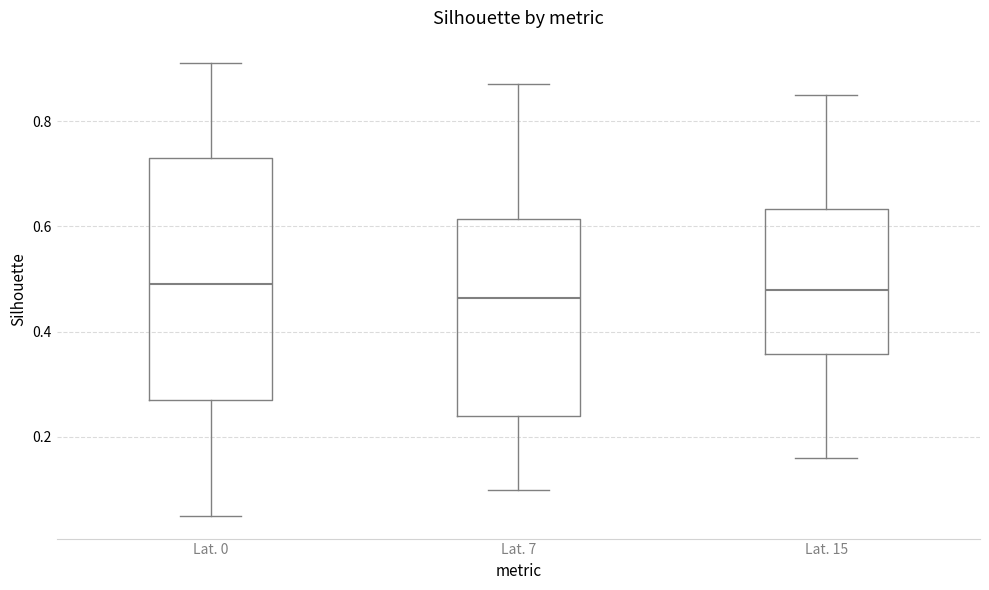

Reading left to right, read every box against the y-axis: the position of its median line, the range the box covers, and the ends of its whiskers. The values are not printed on the chart, so give them approximately, as read against the axis.

Lat. 0: median 0.50, box 0.28 to 0.74, whiskers 0.06 to 0.92
Lat. 7: median 0.46, box 0.24 to 0.62, whiskers 0.10 to 0.88
Lat. 15: median 0.48, box 0.36 to 0.64, whiskers 0.16 to 0.86